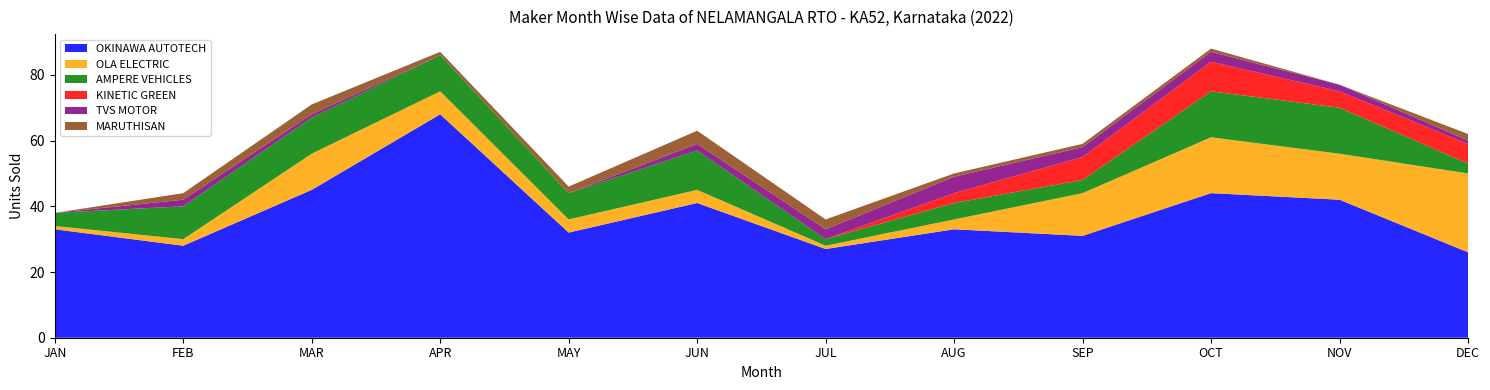

Reading left to right, transcribe all the data shown in this chart.

OKINAWA AUTOTECH: JAN=33	FEB=28	MAR=45	APR=68	MAY=32	JUN=41	JUL=27	AUG=33	SEP=31	OCT=44	NOV=42	DEC=26
OLA ELECTRIC: JAN=1	FEB=2	MAR=11	APR=7	MAY=4	JUN=4	JUL=1	AUG=3	SEP=13	OCT=17	NOV=14	DEC=24
AMPERE VEHICLES: JAN=4	FEB=10	MAR=11	APR=11	MAY=8	JUN=12	JUL=2	AUG=5	SEP=4	OCT=14	NOV=14	DEC=3
KINETIC GREEN: JAN=0	FEB=0	MAR=0	APR=0	MAY=0	JUN=0	JUL=0	AUG=3	SEP=7	OCT=9	NOV=5	DEC=6
TVS MOTOR: JAN=0	FEB=2	MAR=1	APR=0	MAY=0	JUN=2	JUL=3	AUG=5	SEP=3	OCT=3	NOV=2	DEC=1
MARUTHISAN: JAN=0	FEB=2	MAR=3	APR=1	MAY=2	JUN=4	JUL=3	AUG=1	SEP=1	OCT=1	NOV=0	DEC=2